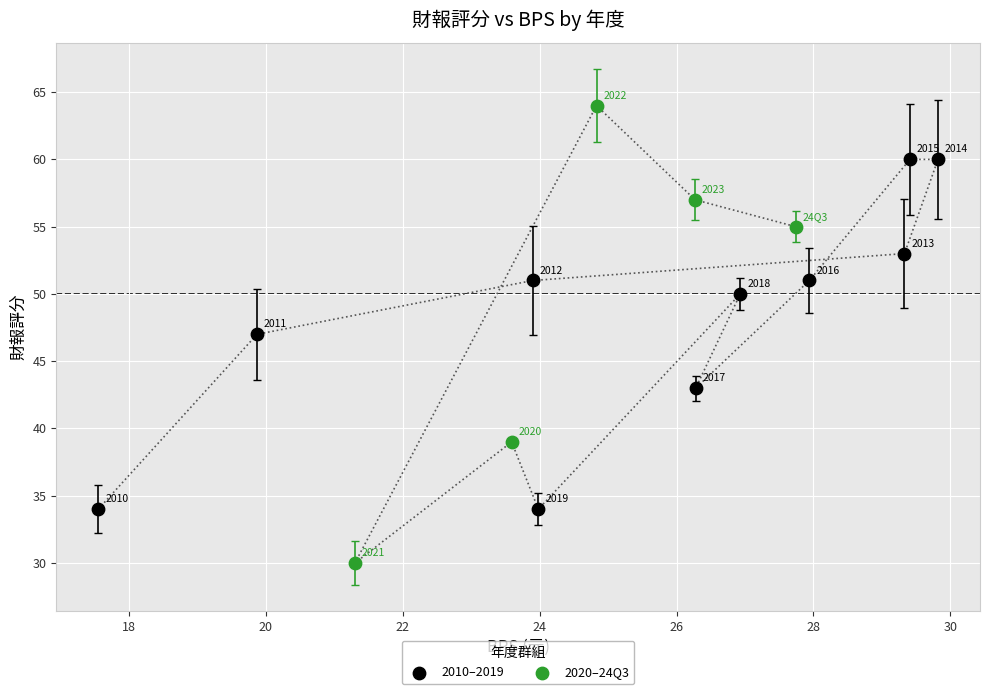

Which series contains the highest Y value?

2020–24Q3